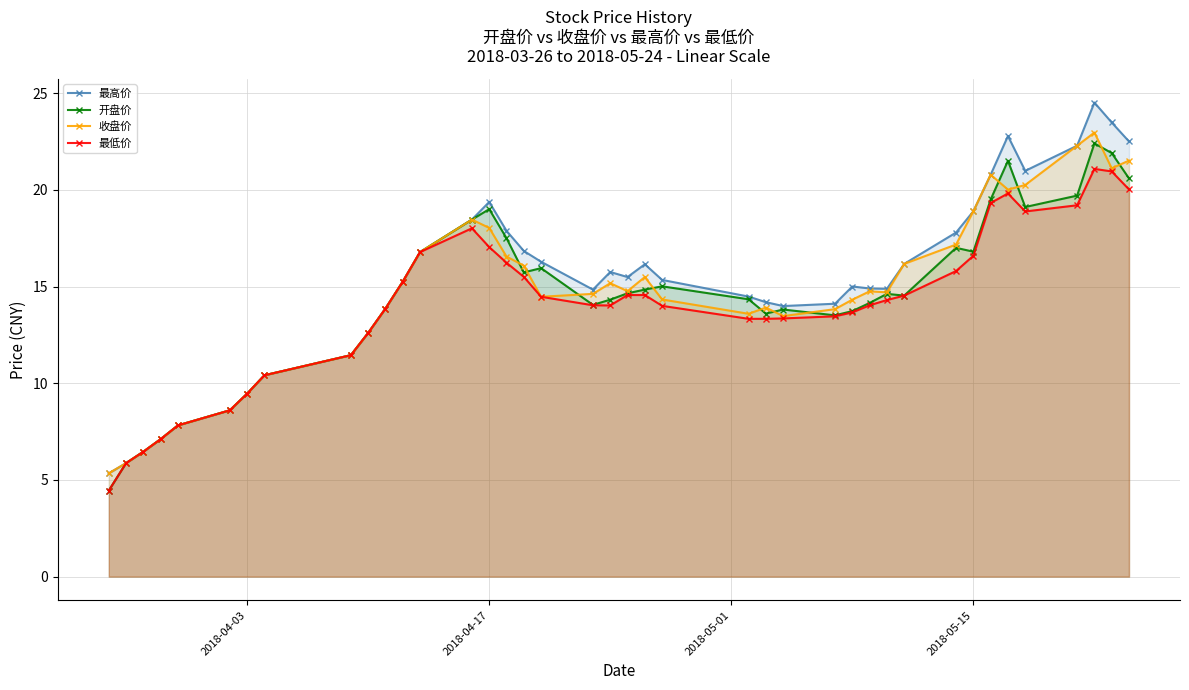

True or false: 最高价 has more than 1 points higher than both neighbors.

True